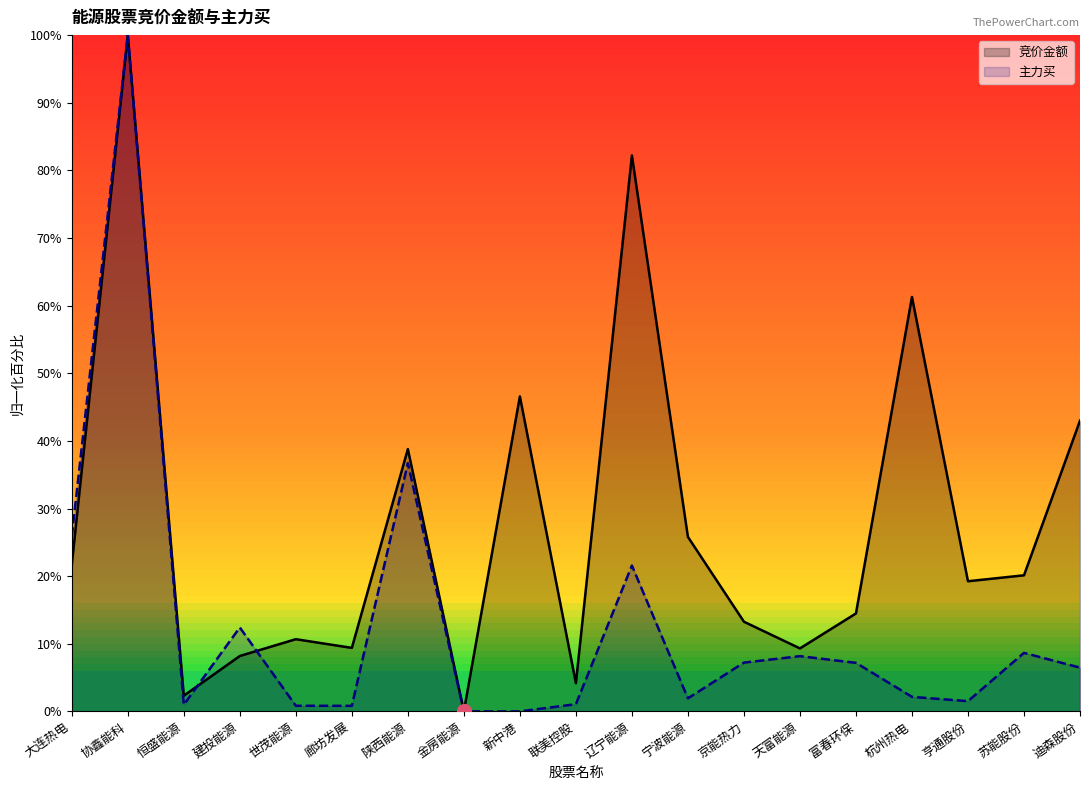

True or false: 竞价金额 and 主力买 intersect in this chart.

True